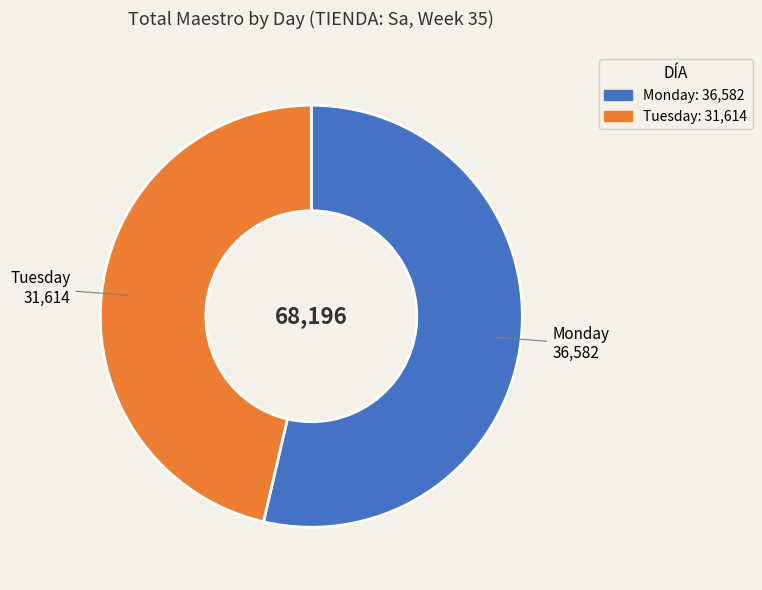

Which has a higher value, Monday or Tuesday?

Monday